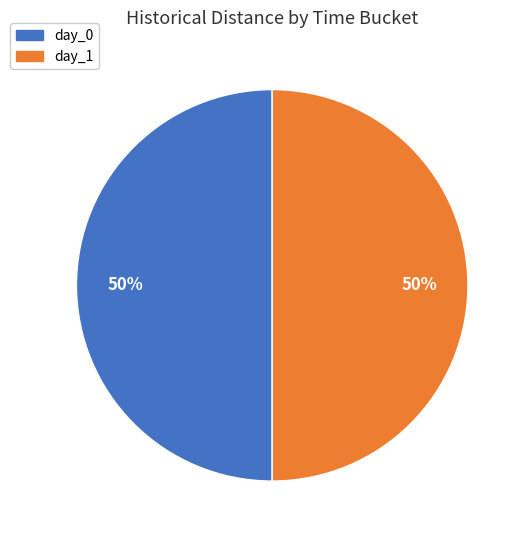

Do day_1 and day_0 together represent more than half of the pie?

Yes